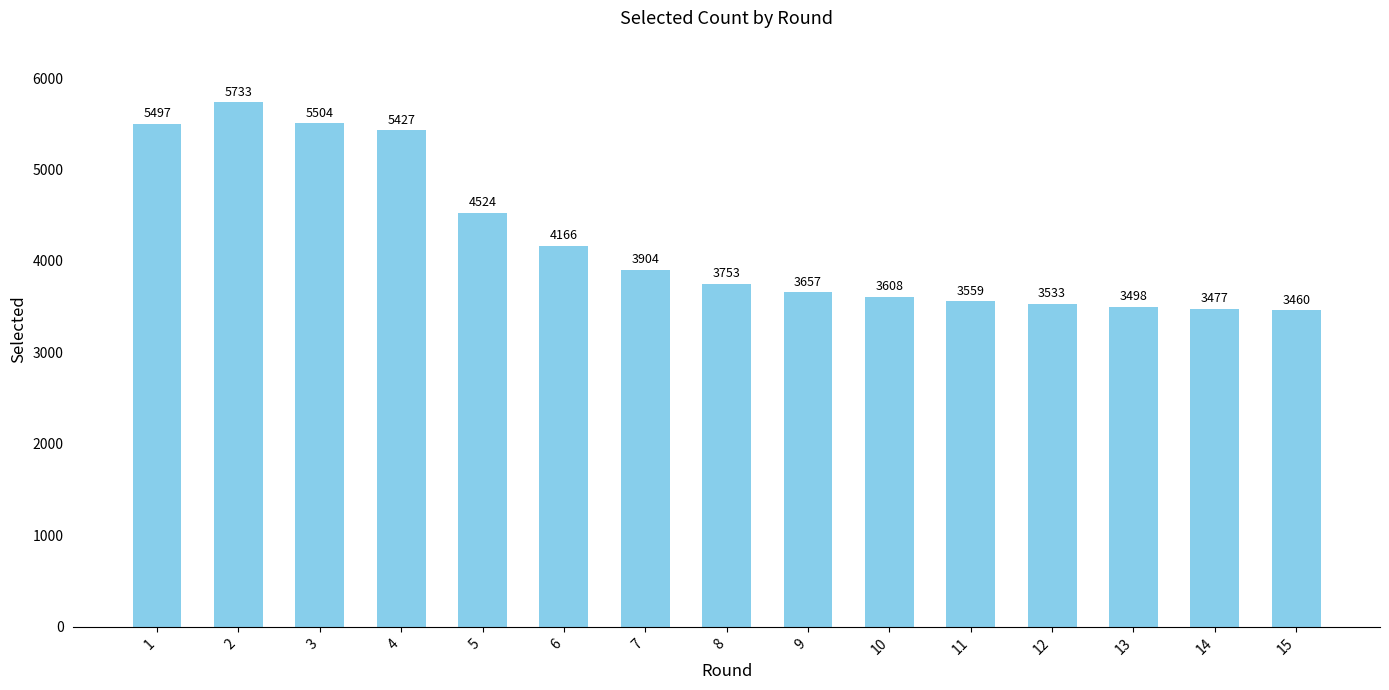

What is the average value?

4220